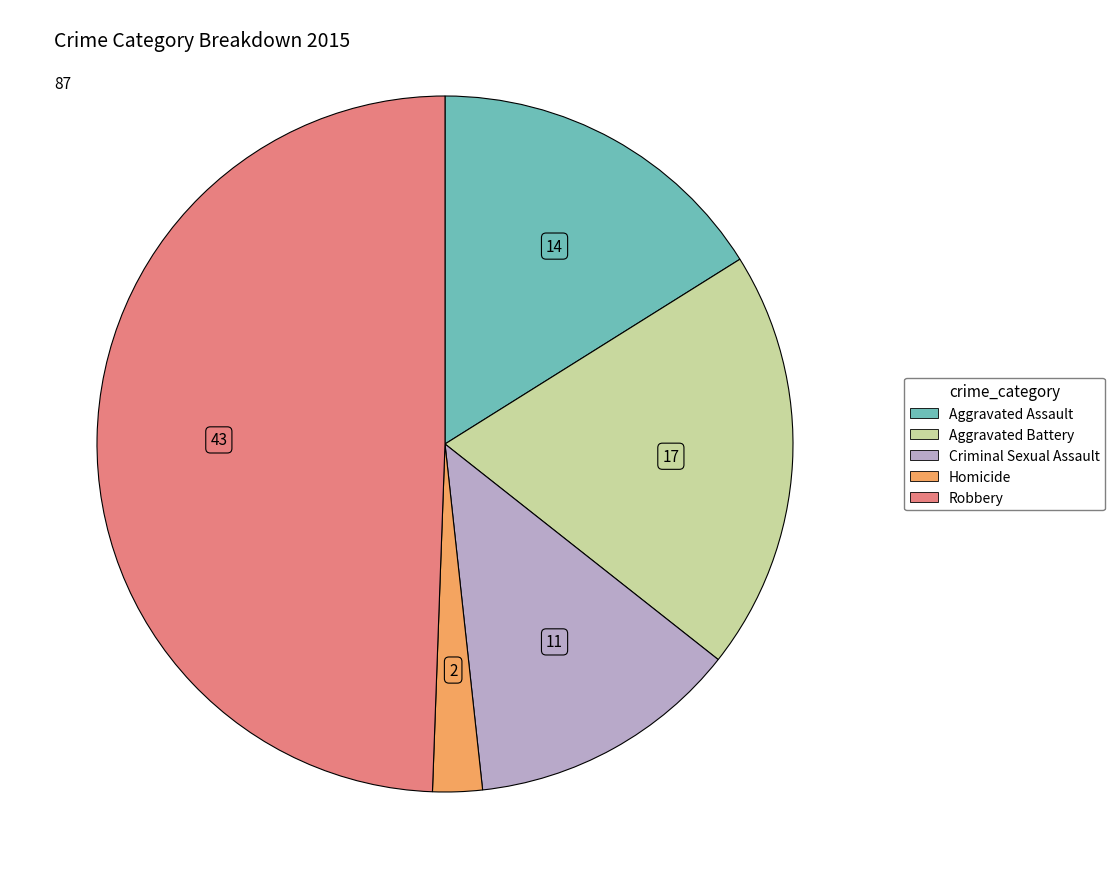

Do Robbery and Aggravated Assault together represent more than half of the pie?

Yes